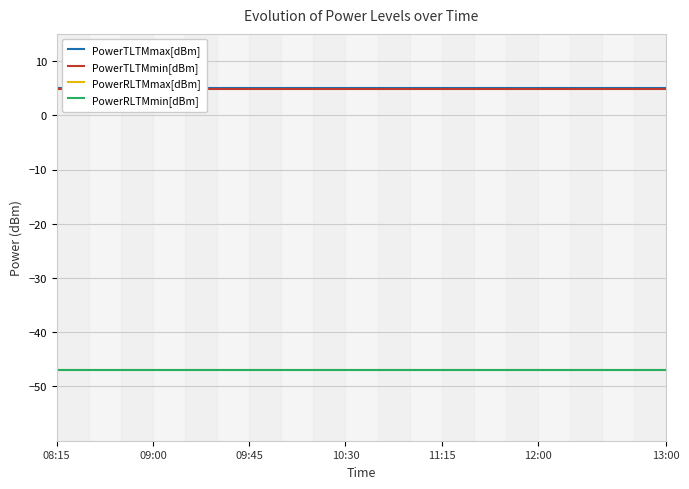

Between 11 and 12, which series saw the biggest shift?

PowerTLTMmax[dBm]